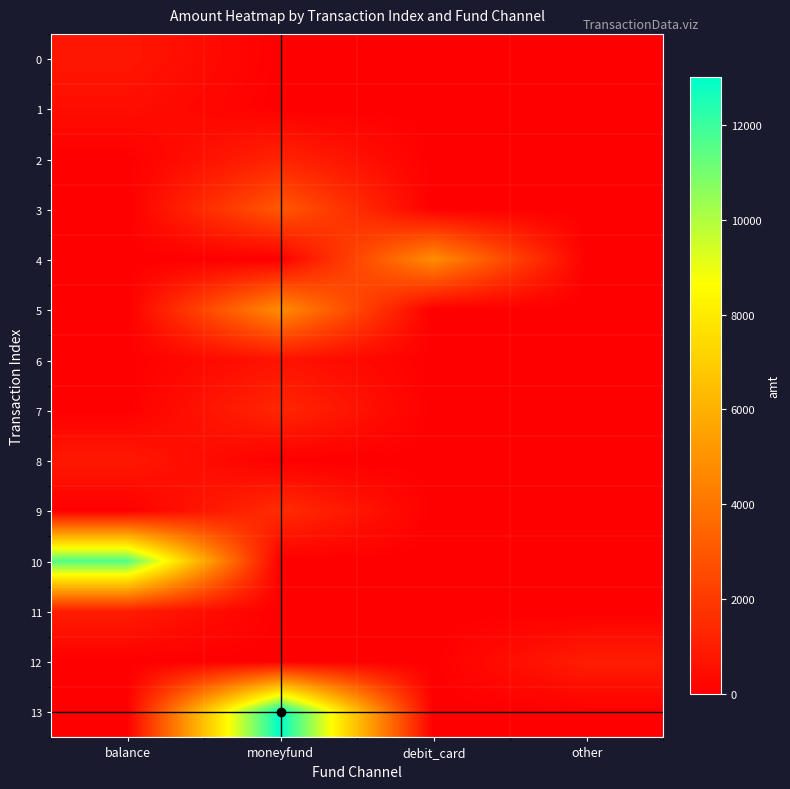

Between balance and other, which series saw the biggest shift?

10